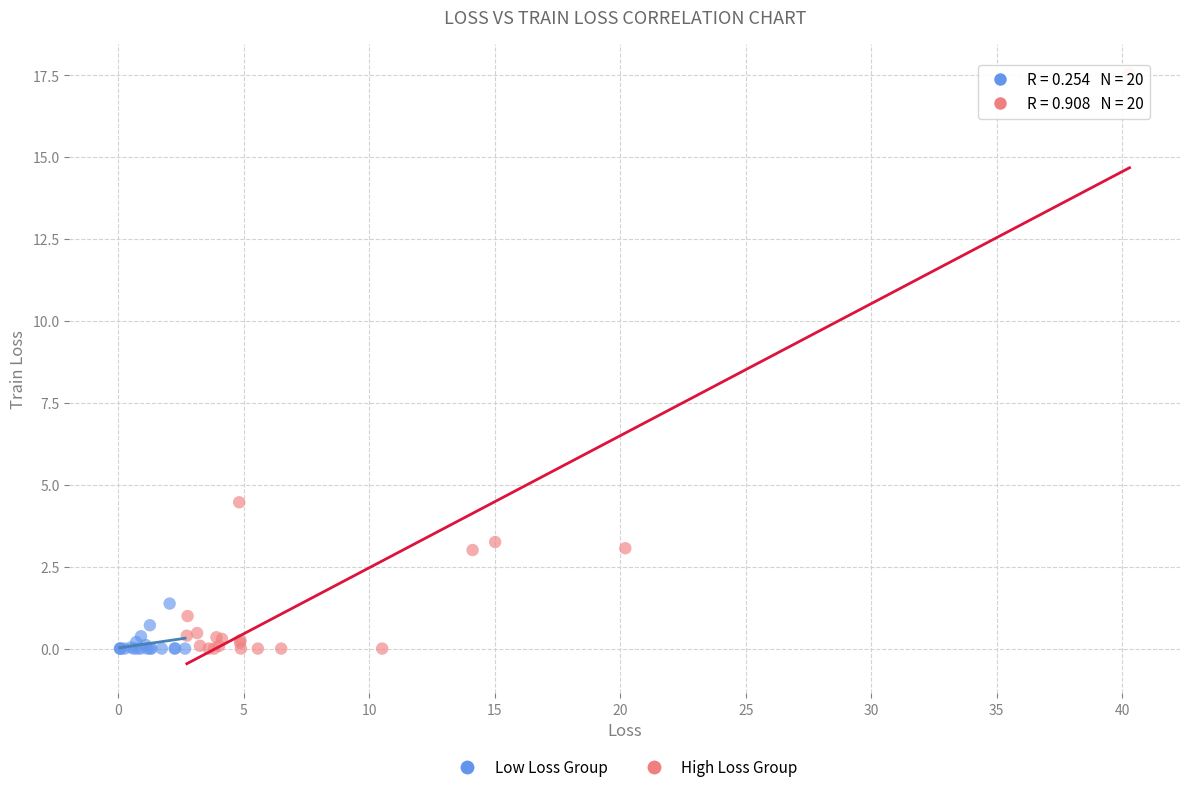

Which series contains the highest Y value?

High Loss Group